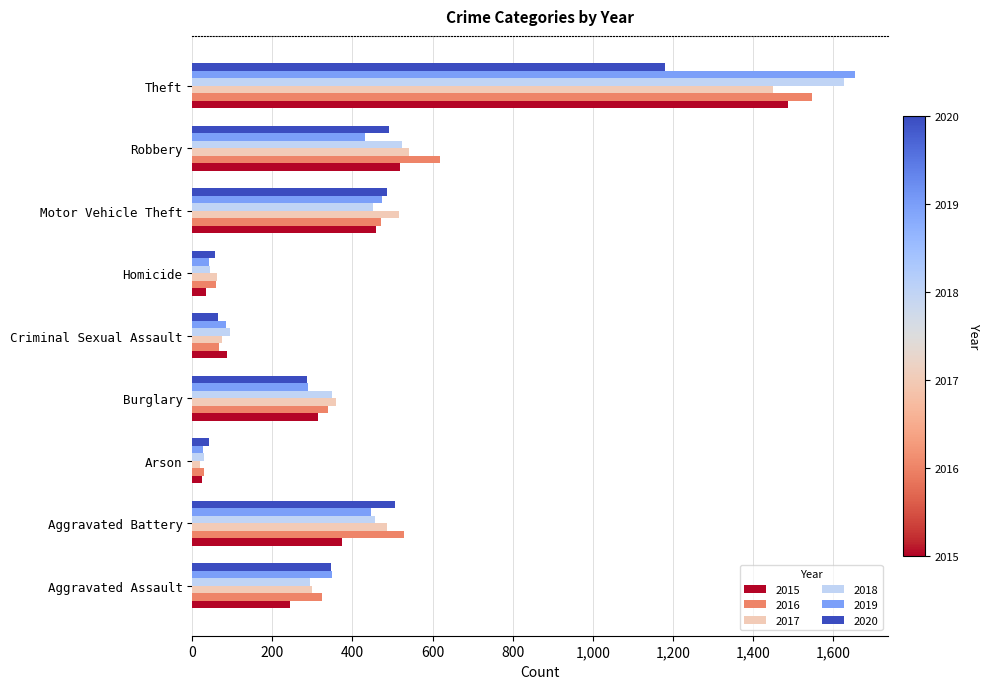

At which category is the sum across all series the highest?

Theft